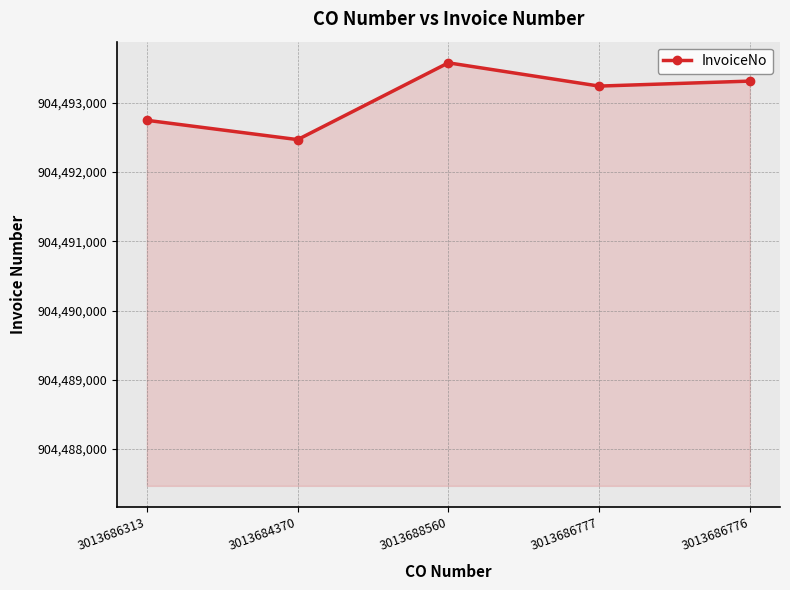

At which label is the value closest to 904493023?

3013686777